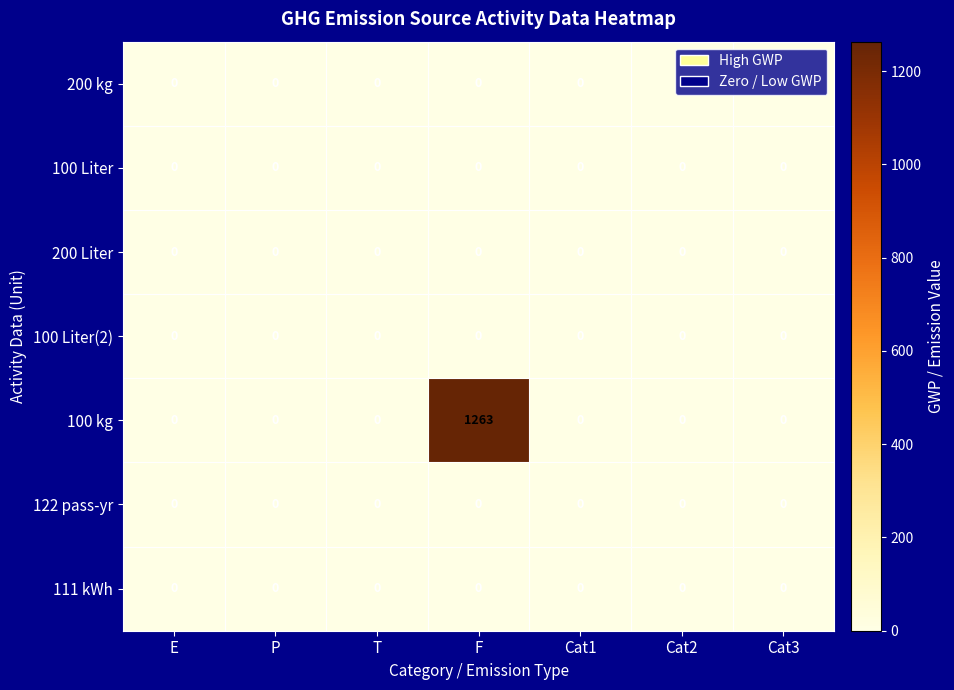

Which series has the widest spread of values?

100 kg